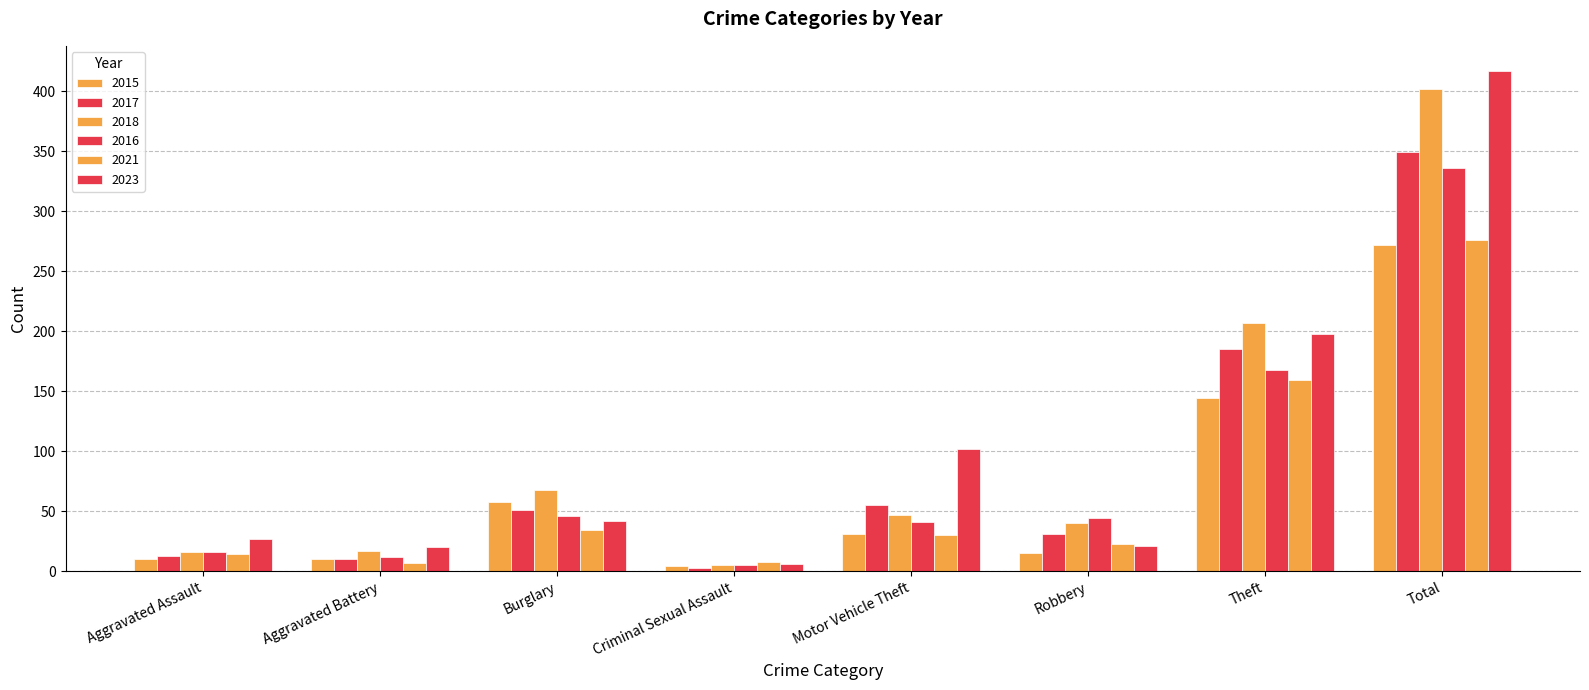

Which series changed the most between Criminal Sexual Assault and Motor Vehicle Theft?

2023